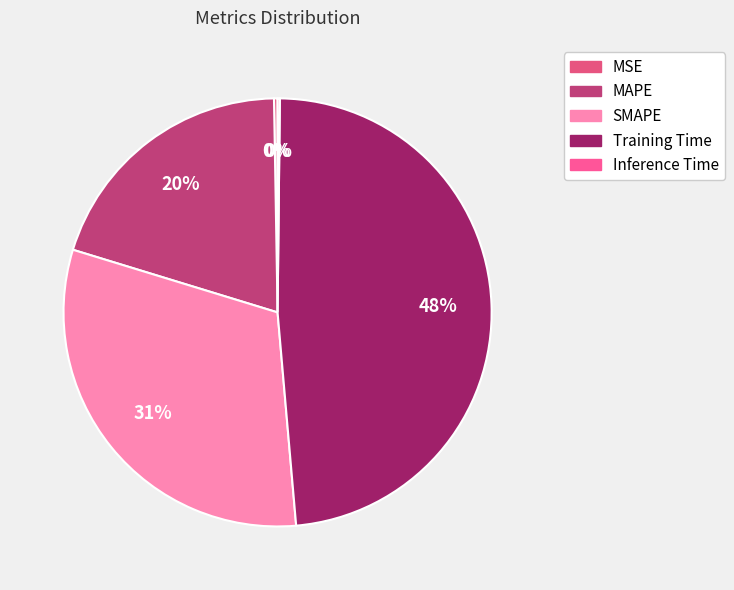

What percentage is the SMAPE slice, to the nearest percent?

31%